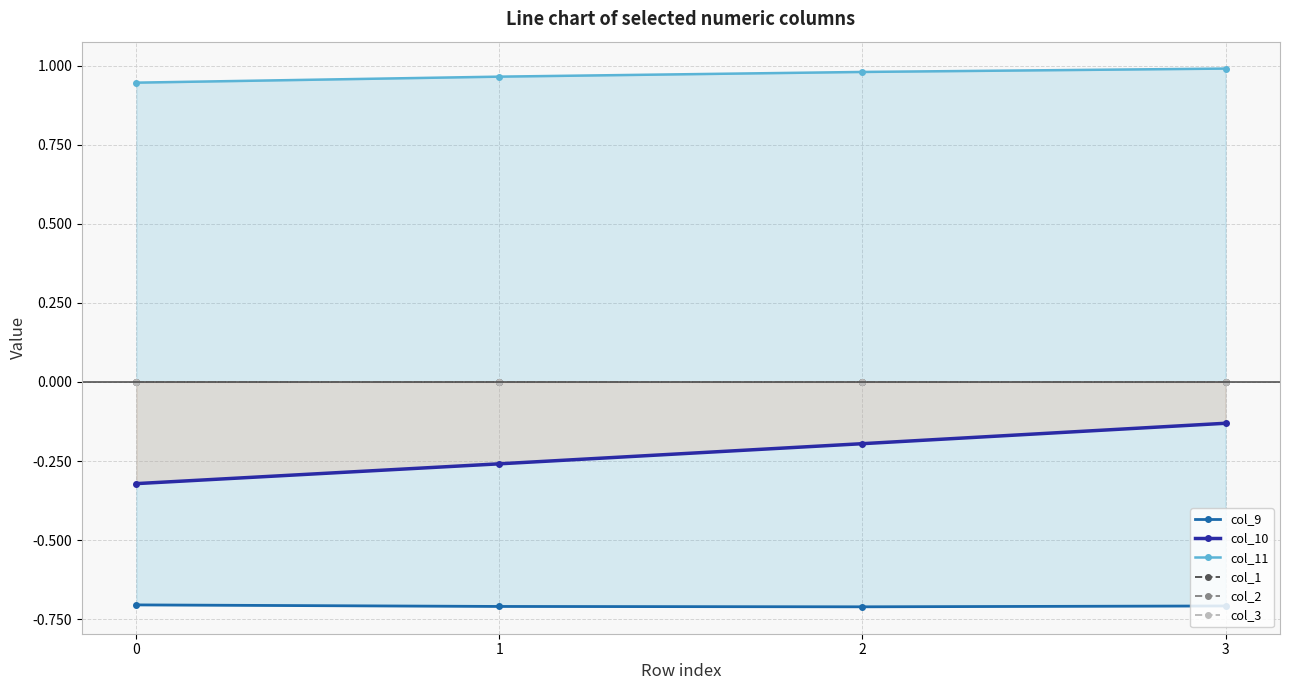

What is the difference between the col_10 values at 0 and 1?

0.1